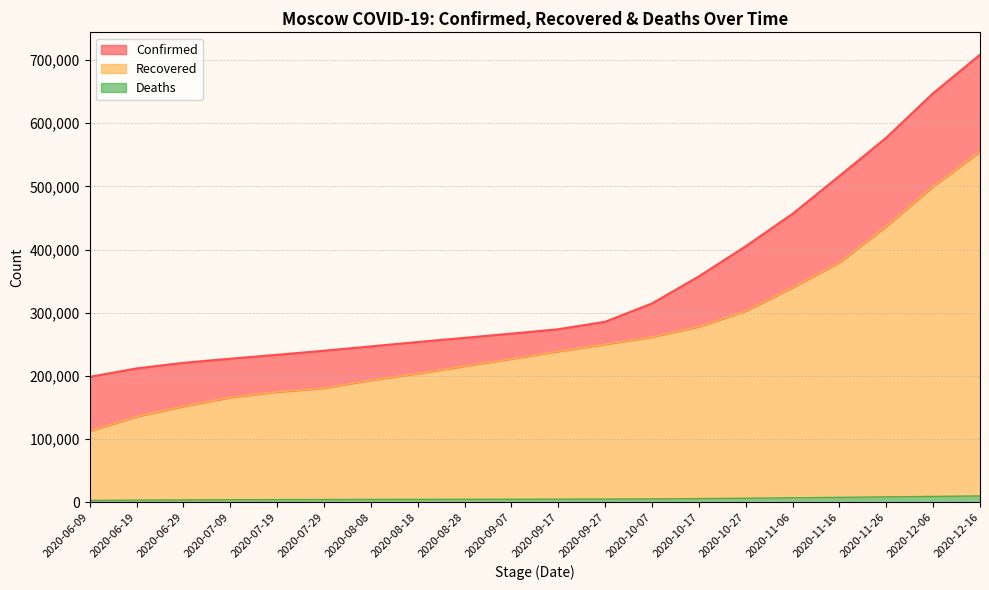

Which series has the widest spread of values?

Confirmed